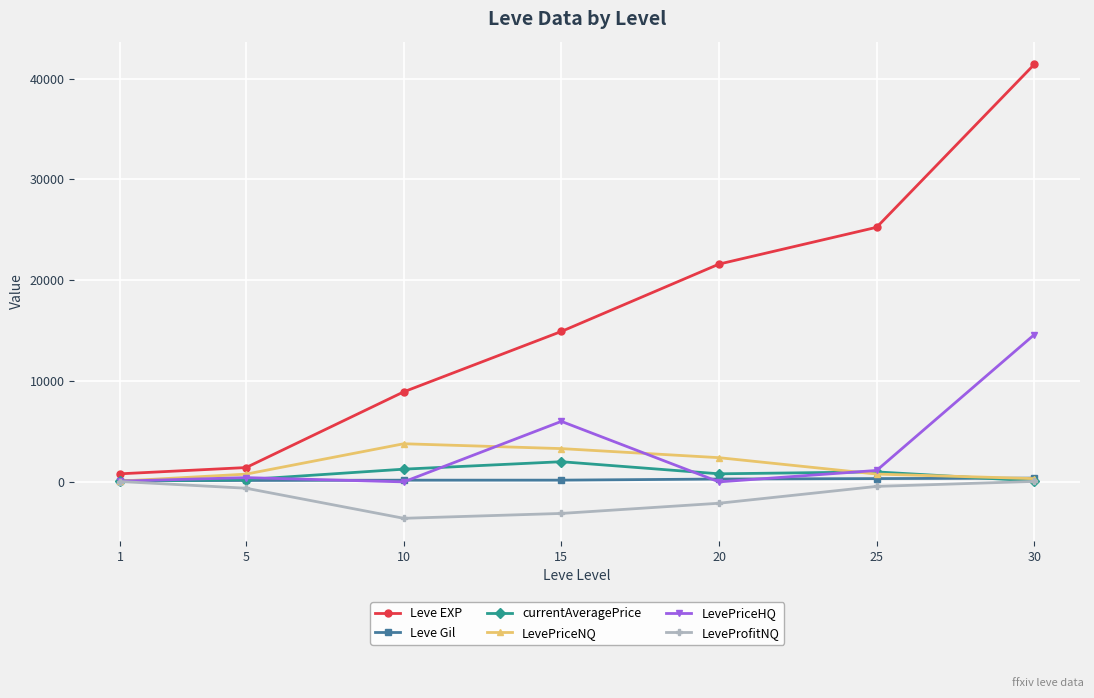

What is the difference between the highest and lowest values at 20?

23719.0